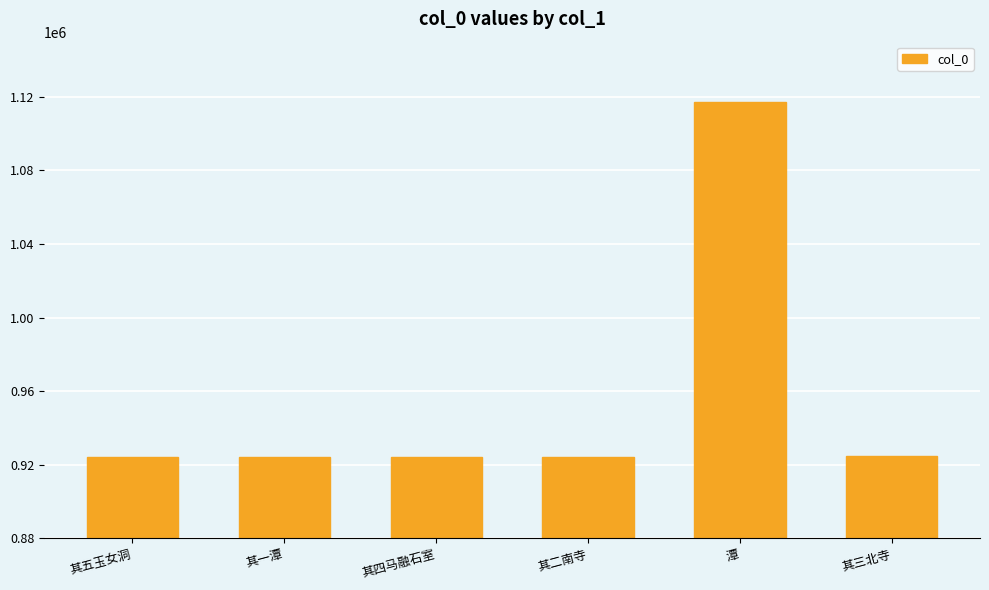

Are the bars horizontal?

No